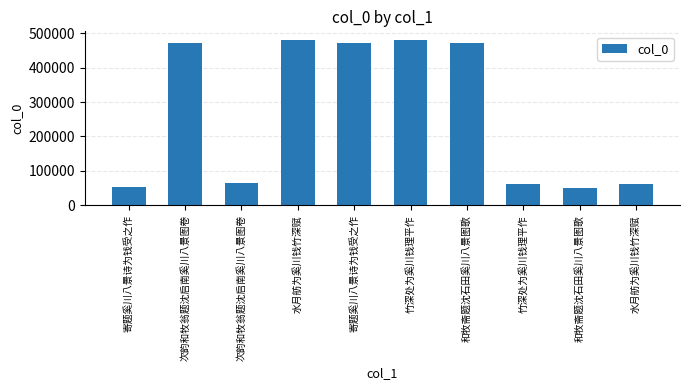

Approximately how many times larger is the value at 次韵和牧翁题沈启南奚川八景图卷 compared to 和牧斋题沈石田奚川八景图歌?

0.1